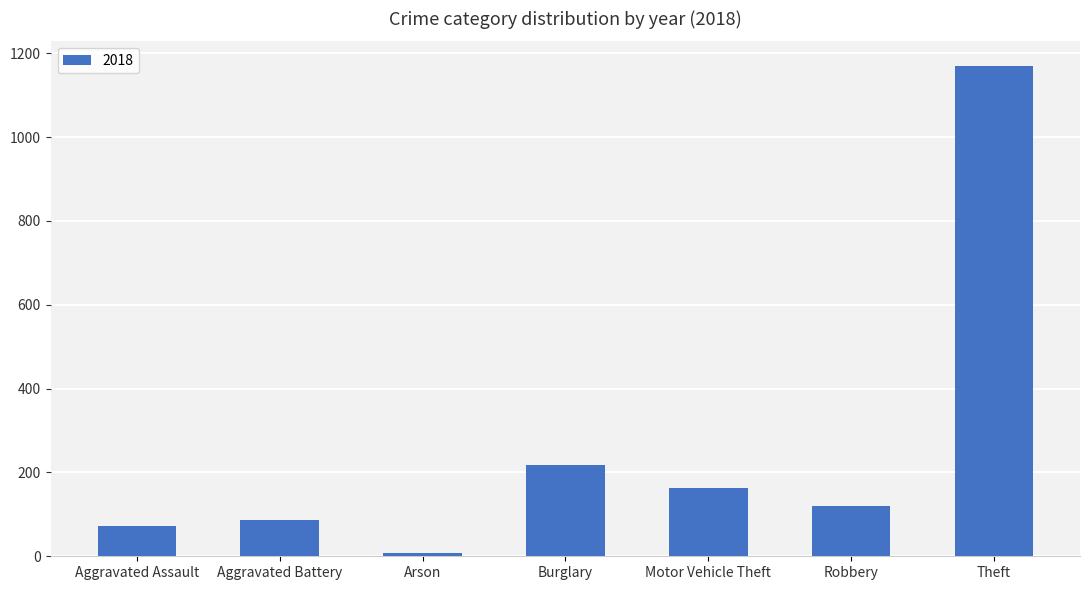

What is the label of the 1st bar from the left?

Aggravated Assault